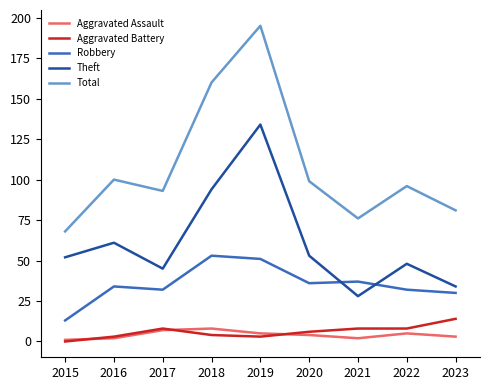

The value of Theft at 2018 is 123. True or false?

False